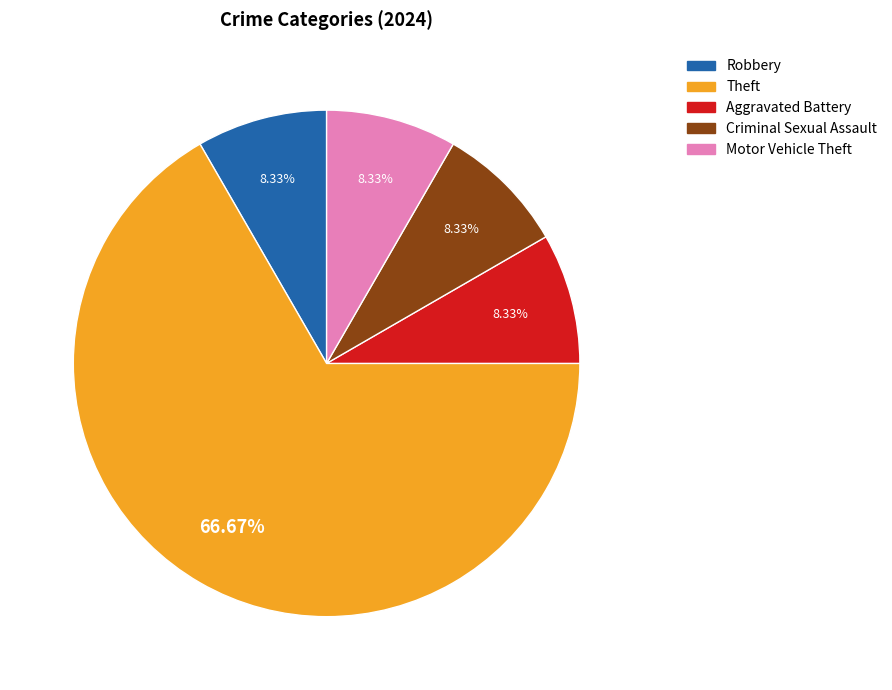

How many slices are in this pie chart?

5